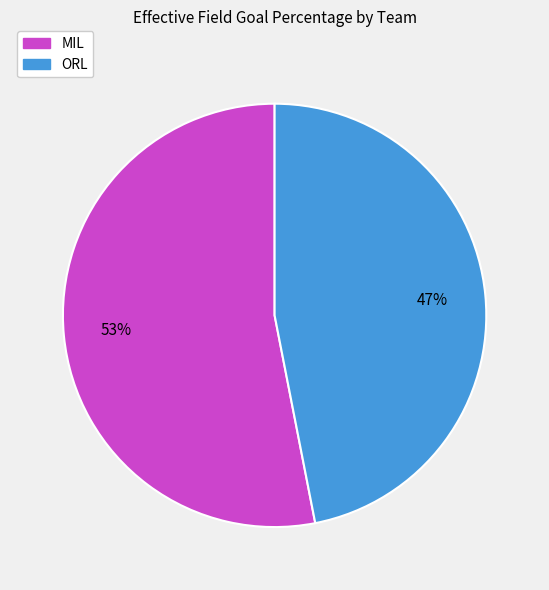

To the nearest percent, what is the difference between the ORL and MIL slice percentages?

6%